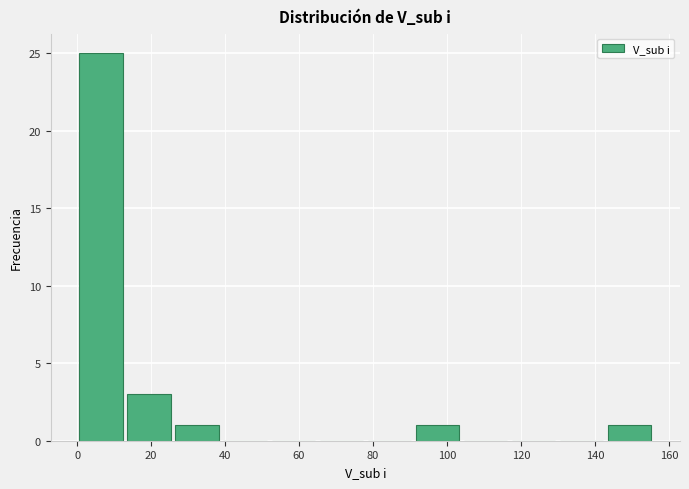

How tall is the bar that spans 90 to 104 on the x-axis? Neither the bar edges nor the heights are printed on the chart, so give them approximately, as read against the axes.

1